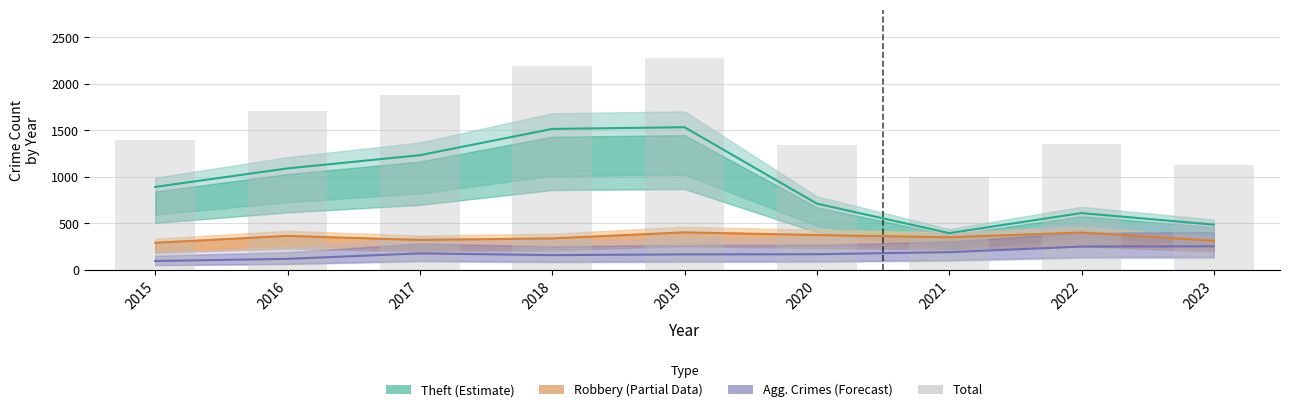

Read the value at 2018.

2193